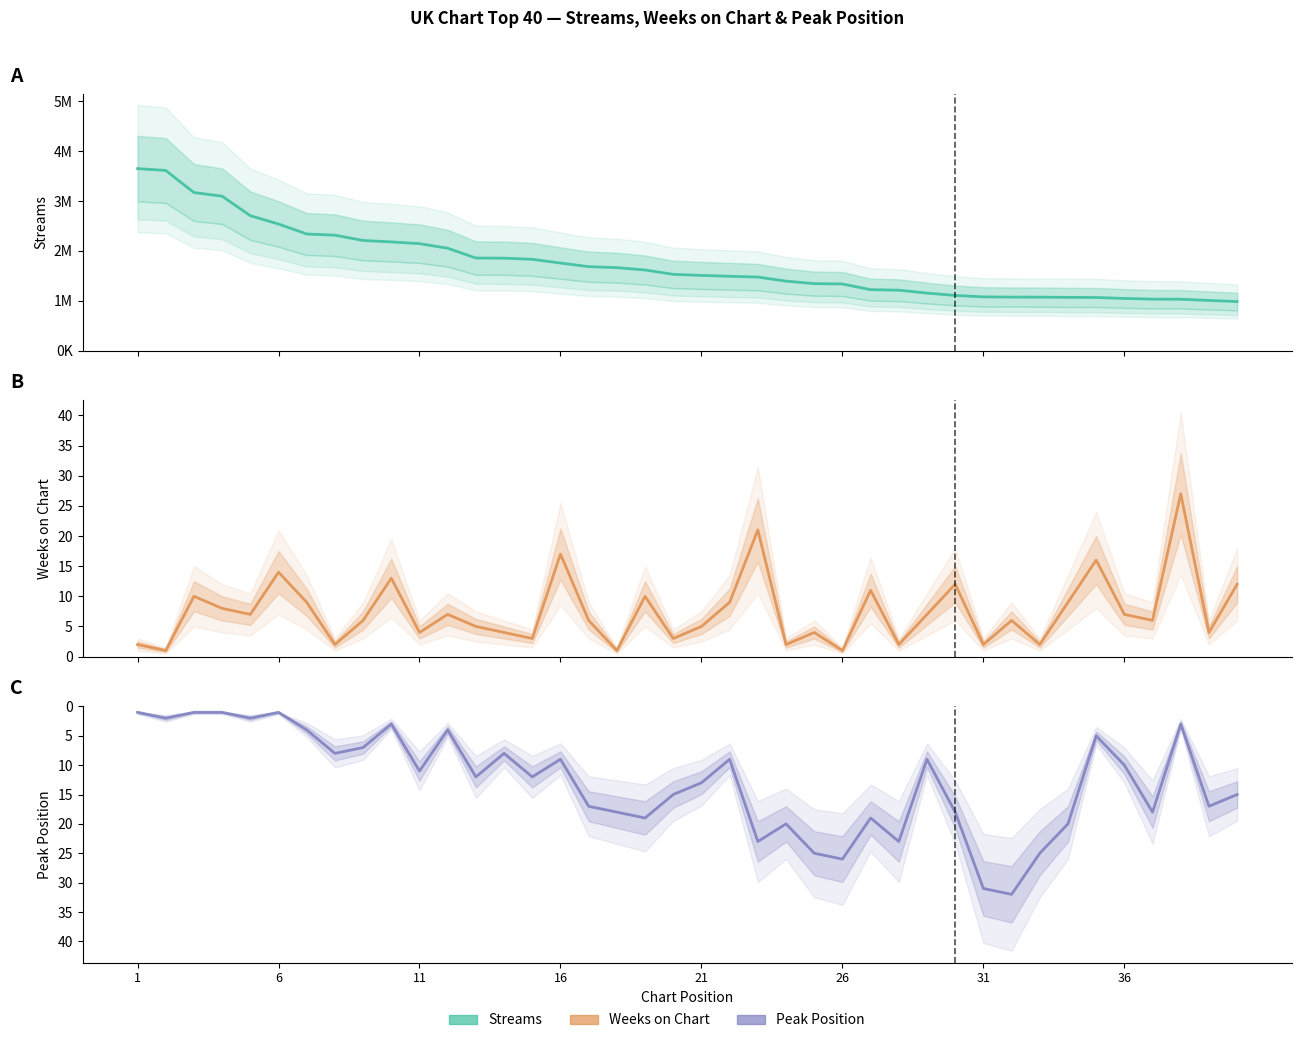

What are all the series names shown in the legend?

streams, weeks_on_chart, peak_position